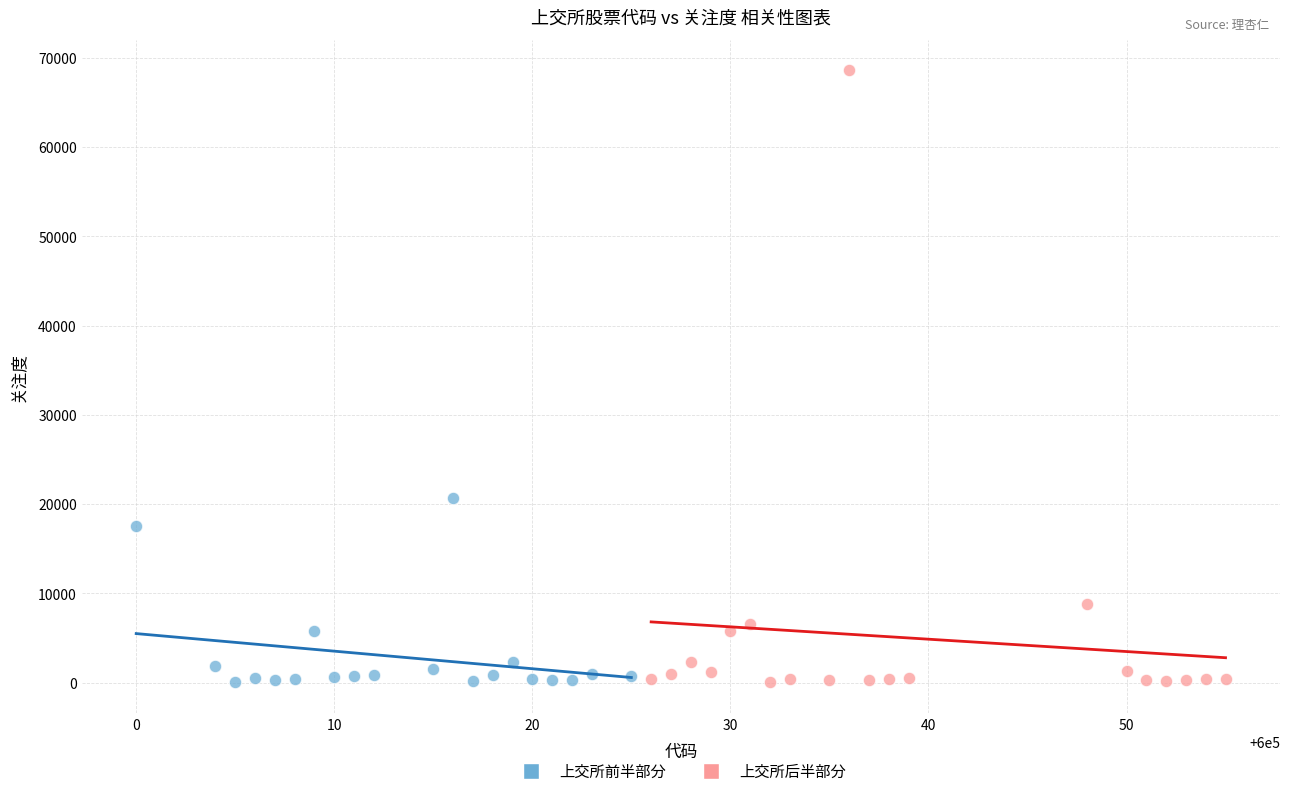

What are all the series names shown in the legend?

上交所前半部分, 上交所后半部分